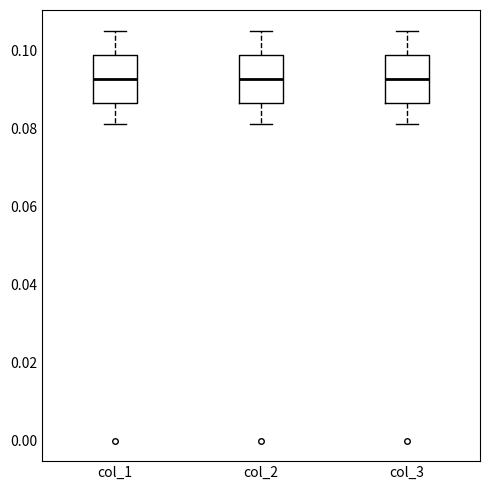

Reading left to right, transcribe this box plot: for each box, give where its median line is, the range the box spans, and where its two whiskers end, as read against the y-axis. The values are not printed on the chart, so give them approximately, as read against the axis.

col_1: median 0.092, box 0.086 to 0.098, whiskers 0.082 to 0.106
col_2: median 0.092, box 0.086 to 0.098, whiskers 0.082 to 0.106
col_3: median 0.092, box 0.086 to 0.098, whiskers 0.082 to 0.106